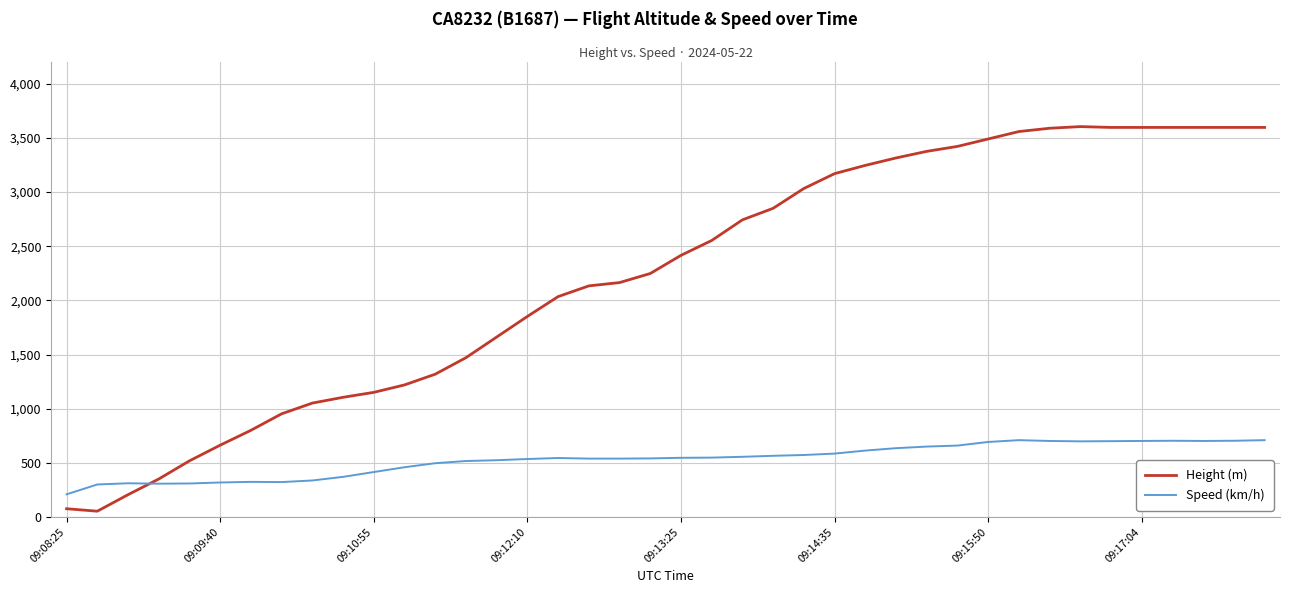

Rank the series by their maximum value, from highest to lowest.

Height (m), Speed (km/h)